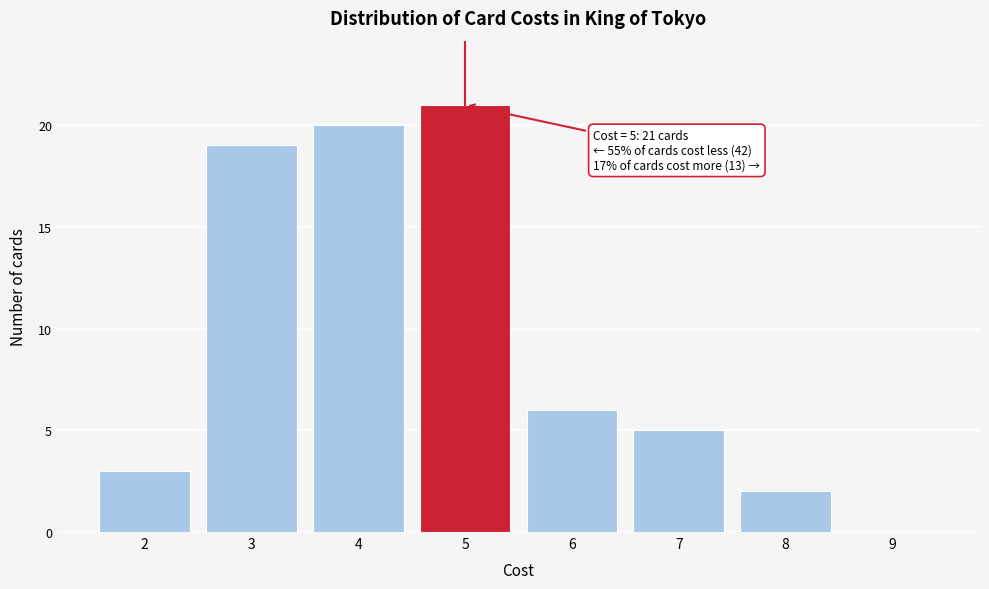

Reading left to right, extract all data points from this chart.

2=3	3=19	4=20	5=21	6=6	7=5	8=2	9=0